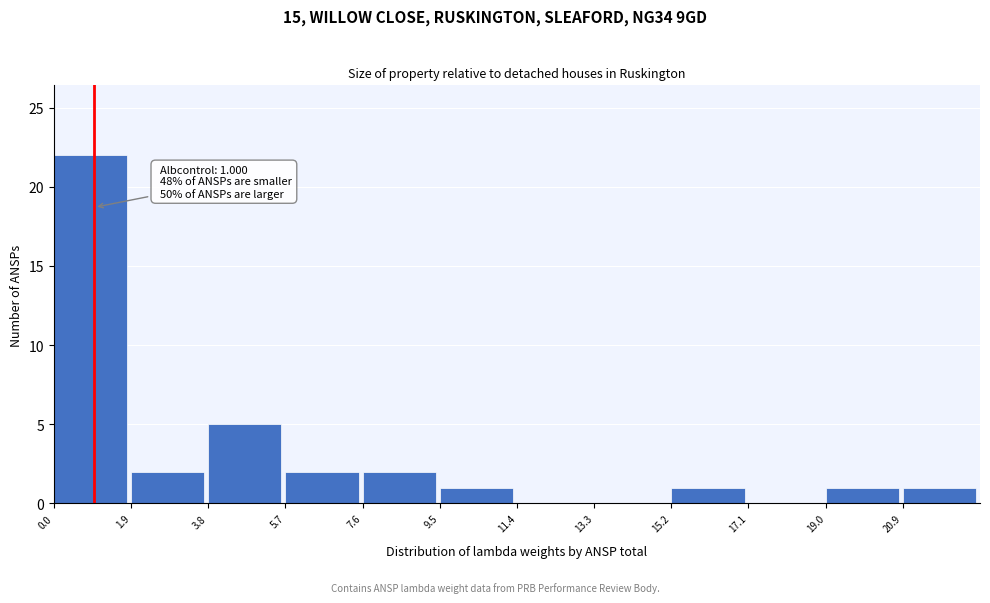

Which range on the x-axis has the tallest bar?

0.0 to 1.8